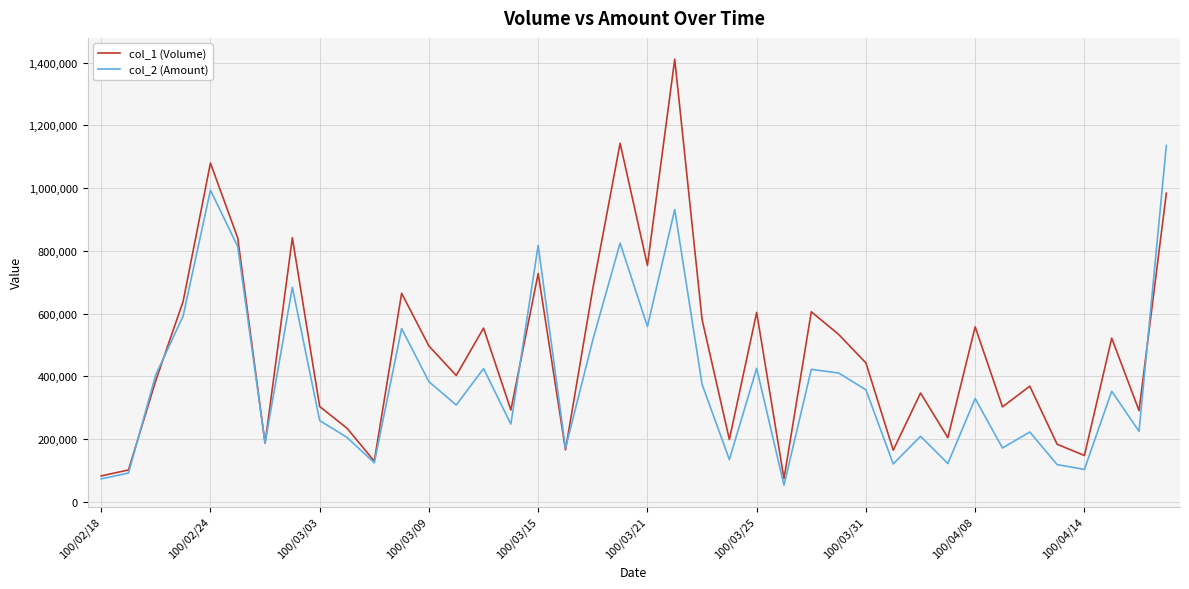

What is the maximum value shown in the chart?

1411000